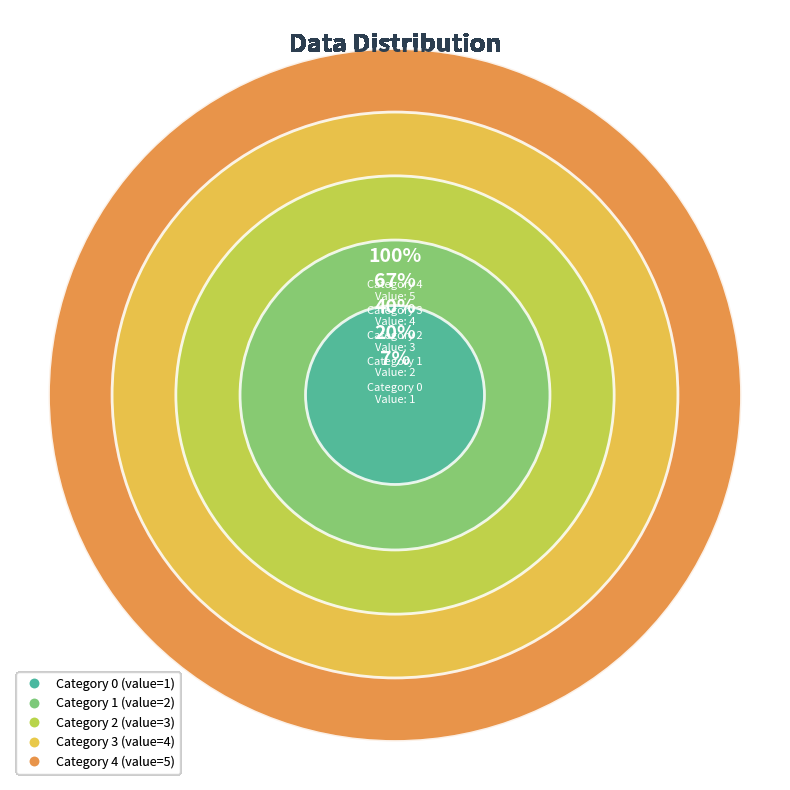

How many segments does this pie chart have?

5